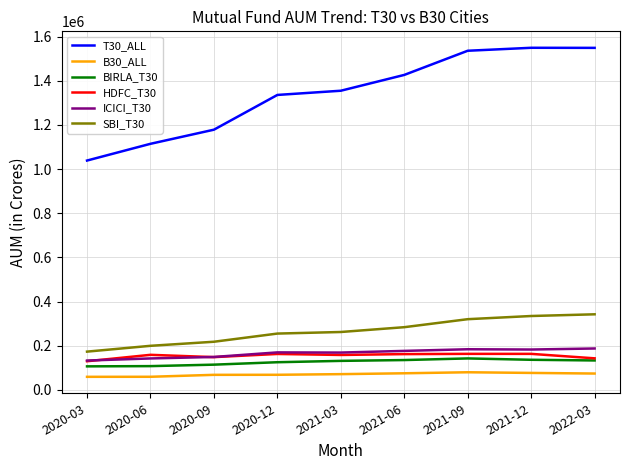

What are all the series names shown in the legend?

T30_ALL, B30_ALL, BIRLA_T30, HDFC_T30, ICICI_T30, SBI_T30